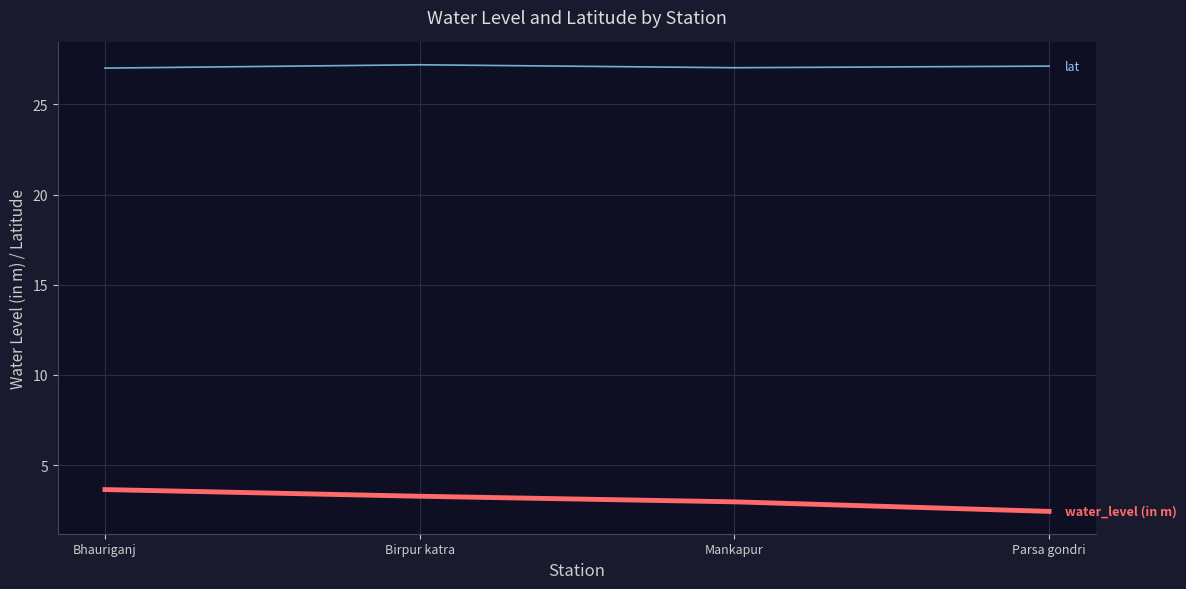

What is the spread (max minus min) of values at Bhauriganj?

23.4